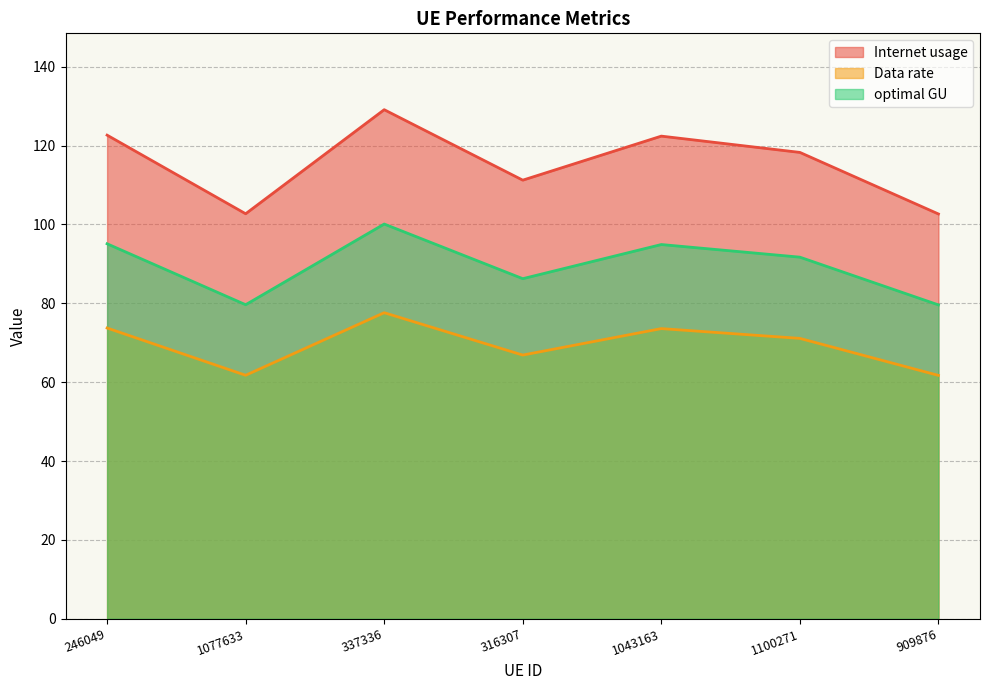

True or false: optimal GU and Internet usage intersect in this chart.

False